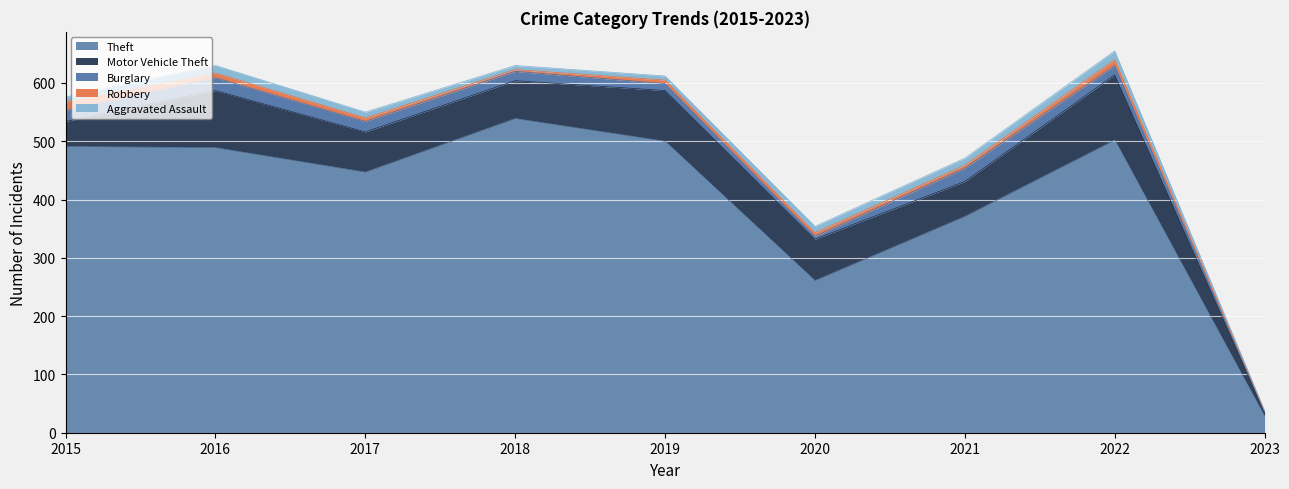

Which category has the lowest value in the Theft series?

2023